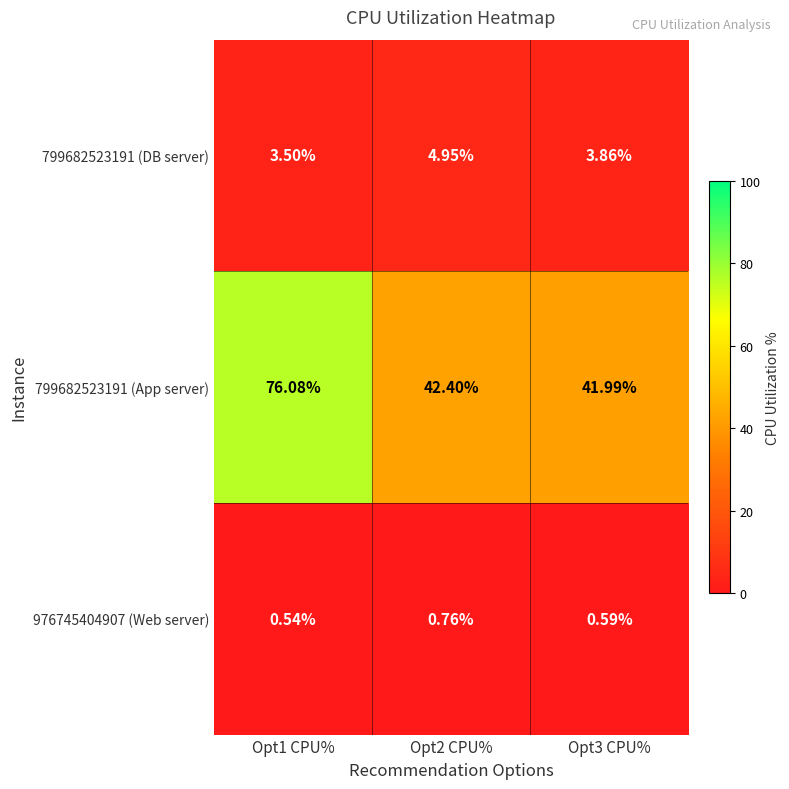

Which series changed the most between Opt2 CPU% and Opt3 CPU%?

799682523191 (DB server)